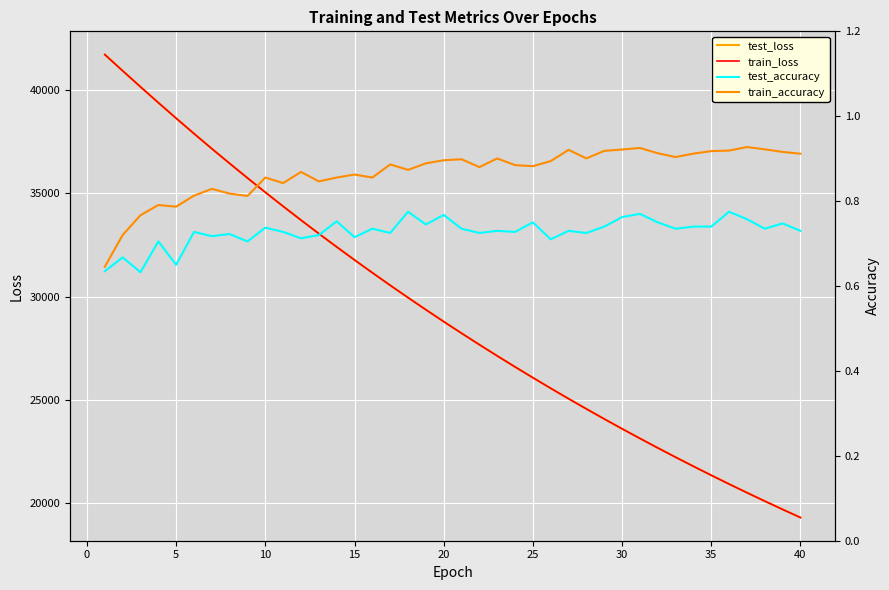

What is the average value of the test_loss series?

29210.1